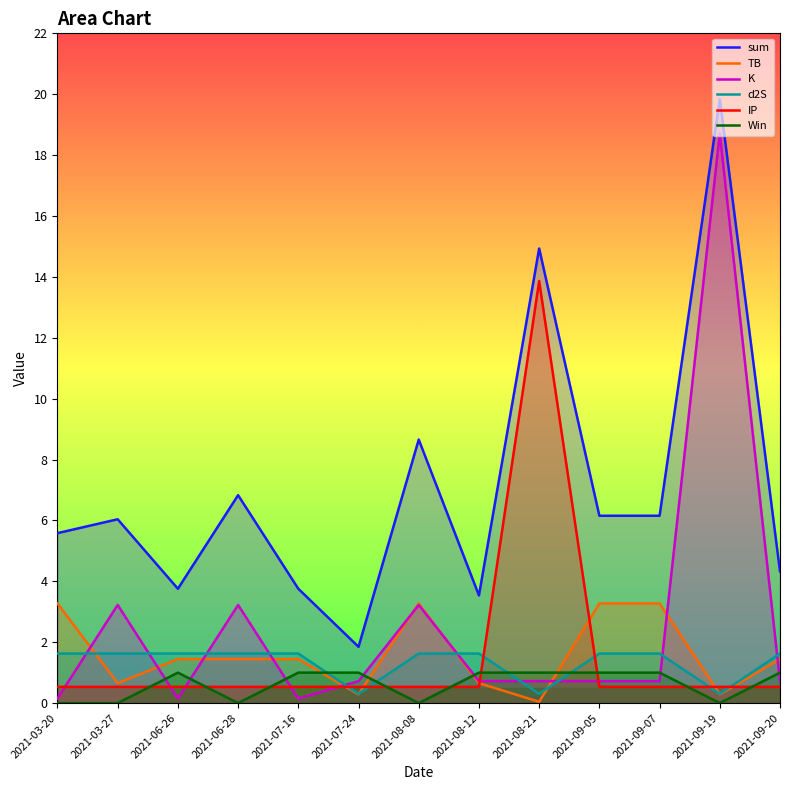

What position from the right is 2021-03-20?

13